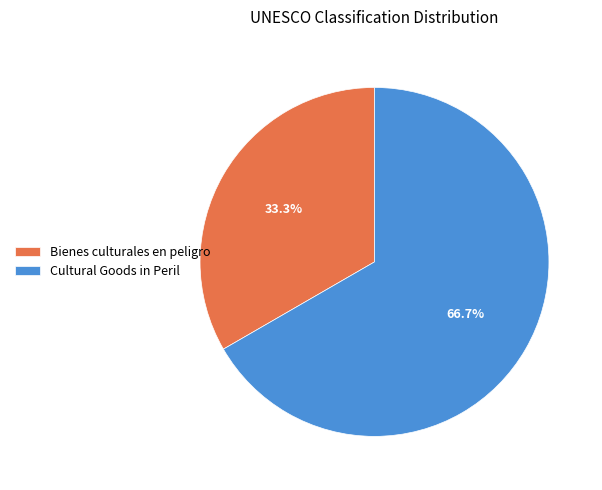

Is the sum of Bienes culturales en peligro and Cultural Goods in Peril greater than half?

Yes